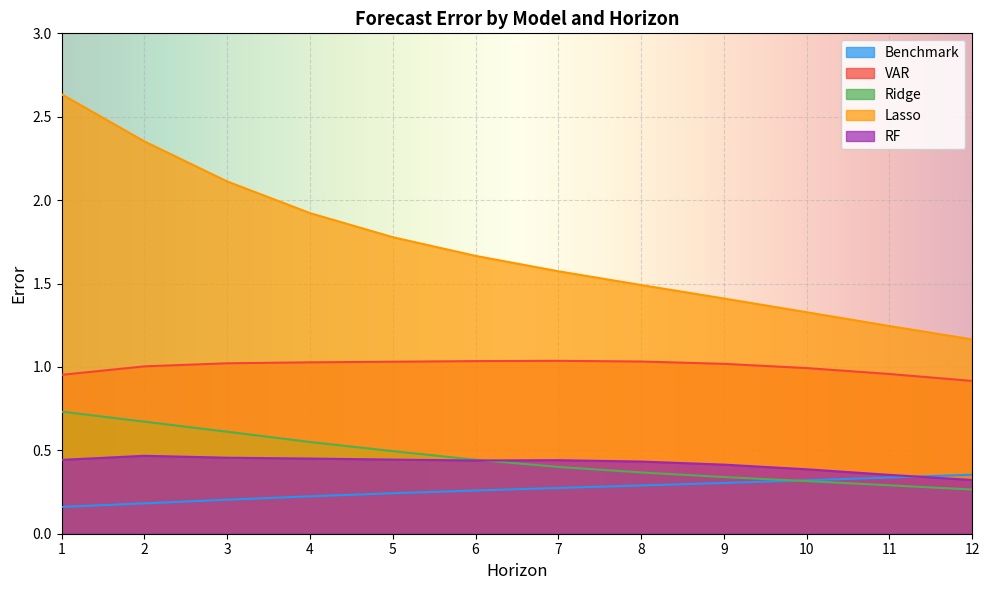

What are all the series names shown in the legend?

Benchmark, VAR, Ridge, Lasso, RF